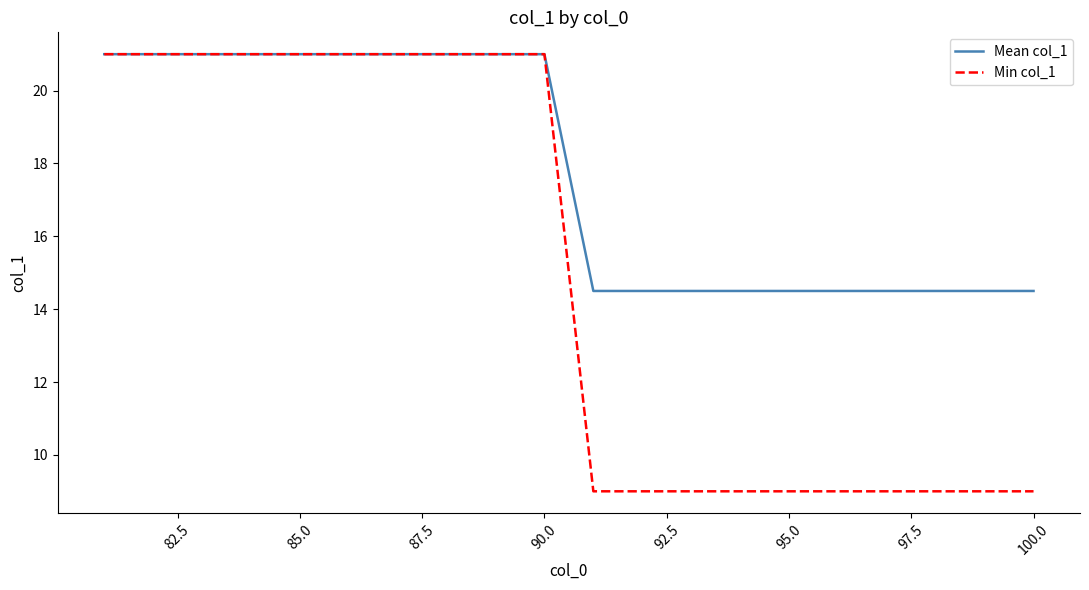

What is the minimum value shown in the chart?

9.0